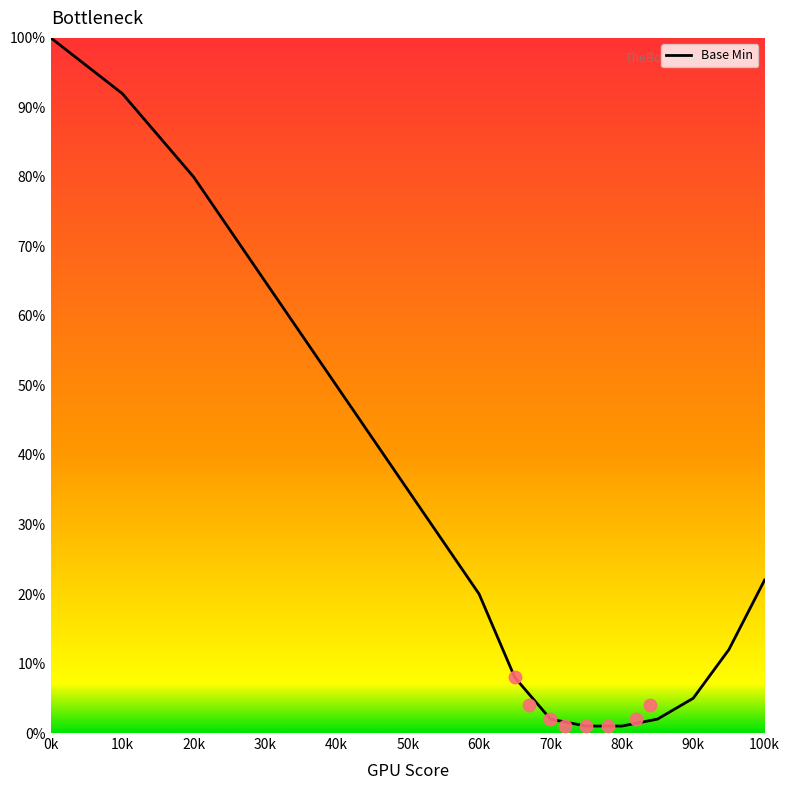

The value of Base Min at 10k is 92. True or false?

True